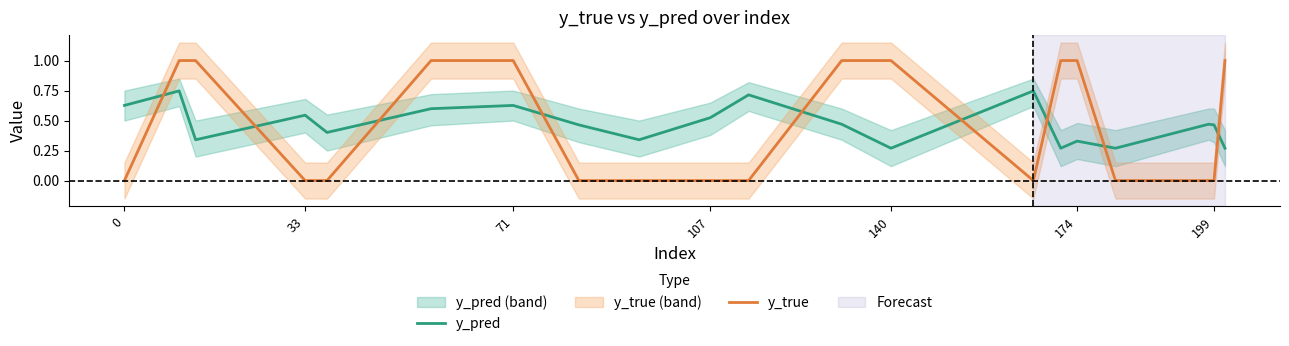

Which series ends up on top after the final intersection of y_pred and y_true?

y_true